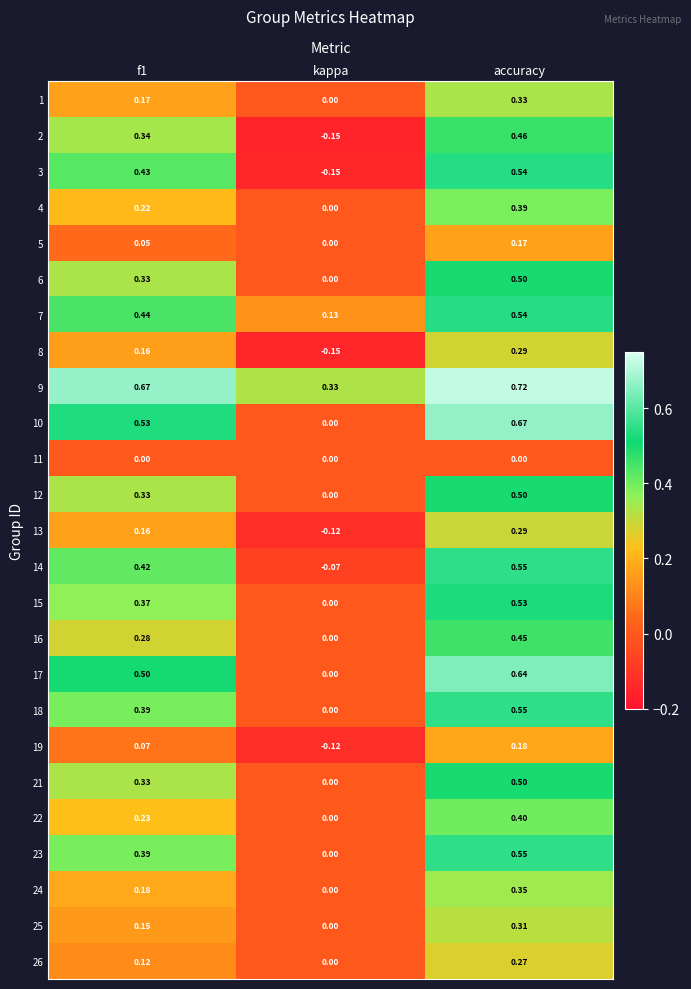

How many values in the 14 series exceed 0?

2